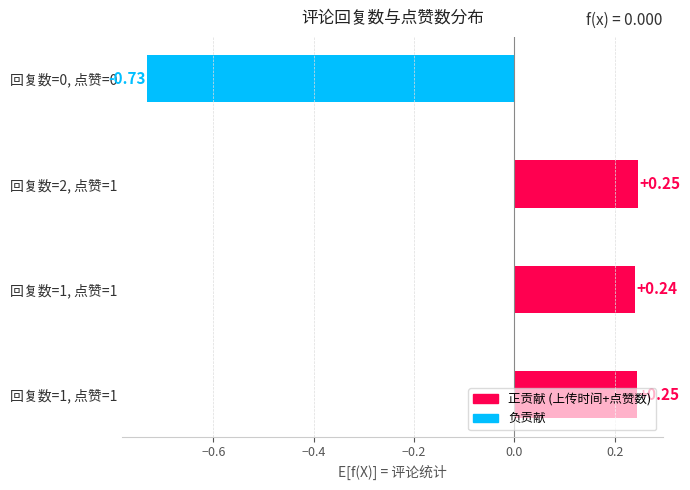

How many bars are there in total?

4